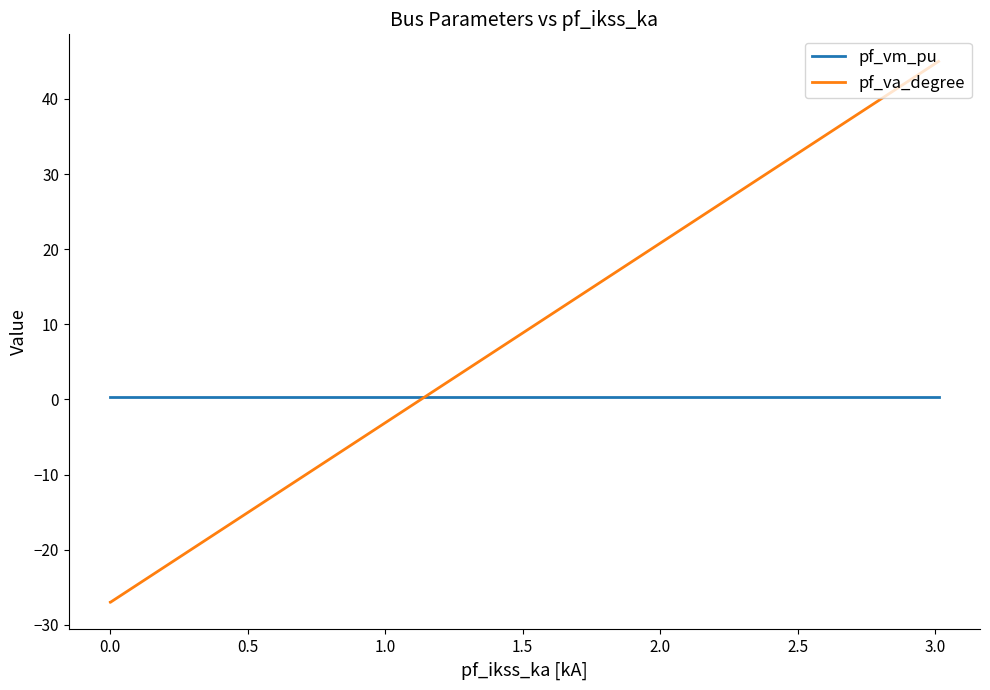

The pf_vm_pu series shows 0.3 at 0.0. True or false?

True